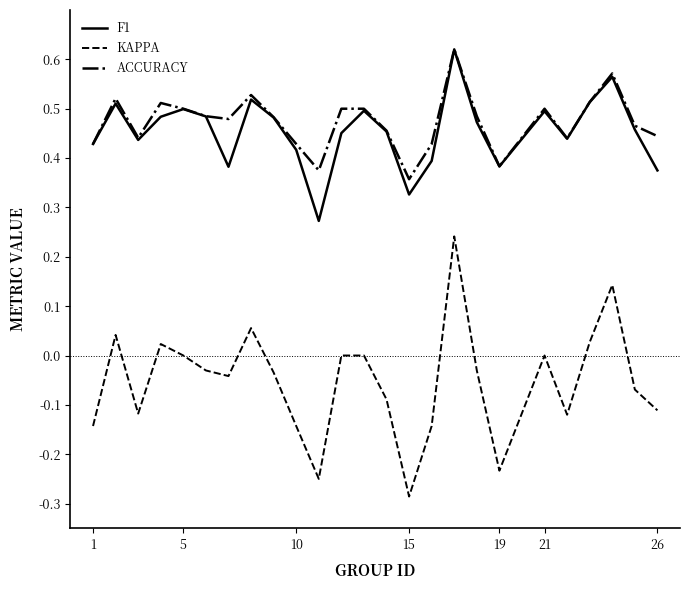

How many lines are shown in the chart?

3